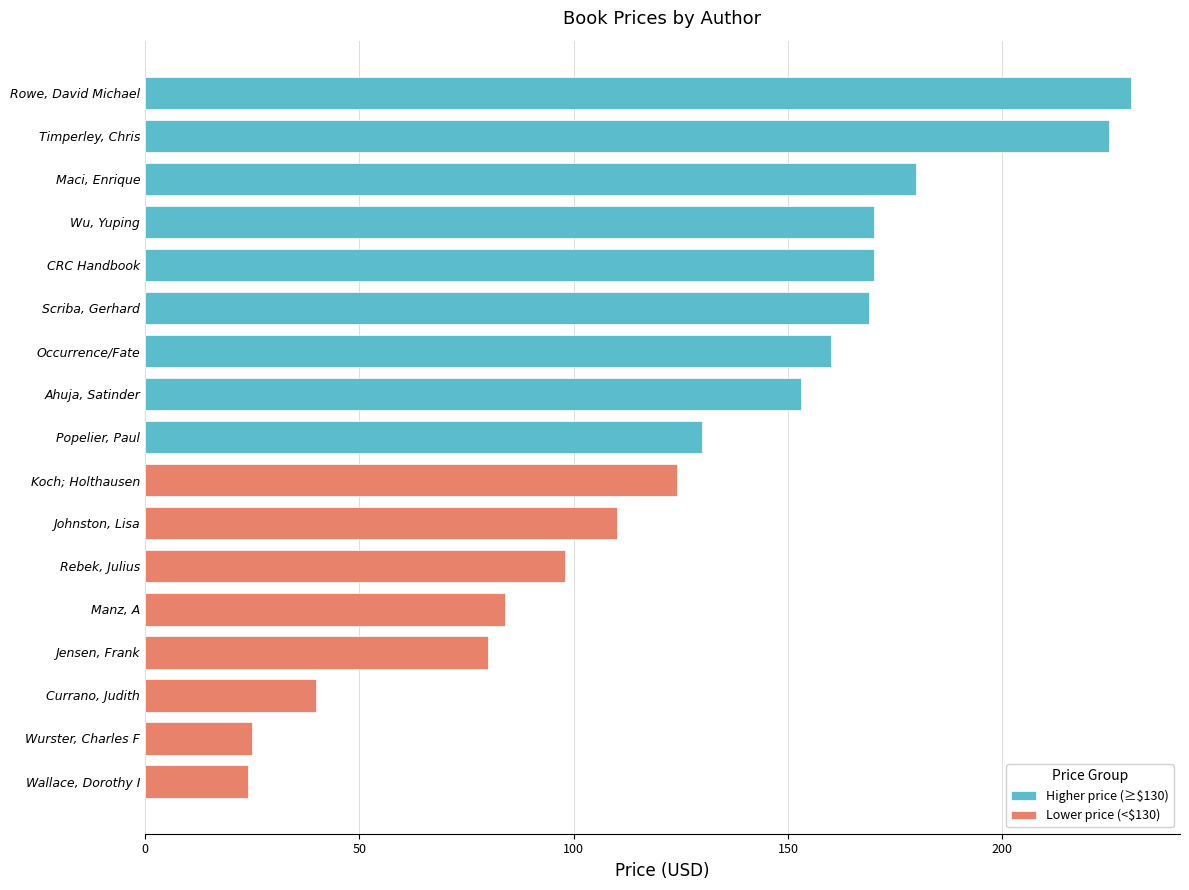

The value of Higher price (≥$130) at Wu, Yuping is 169.9. True or false?

True